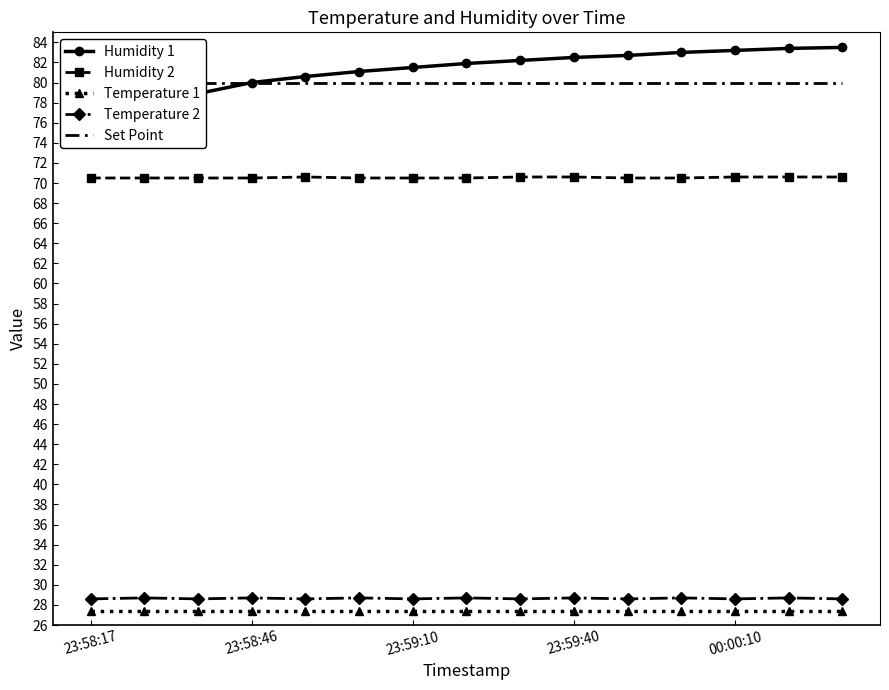

True or false: Temperature 1 and Humidity 1 intersect in this chart.

False